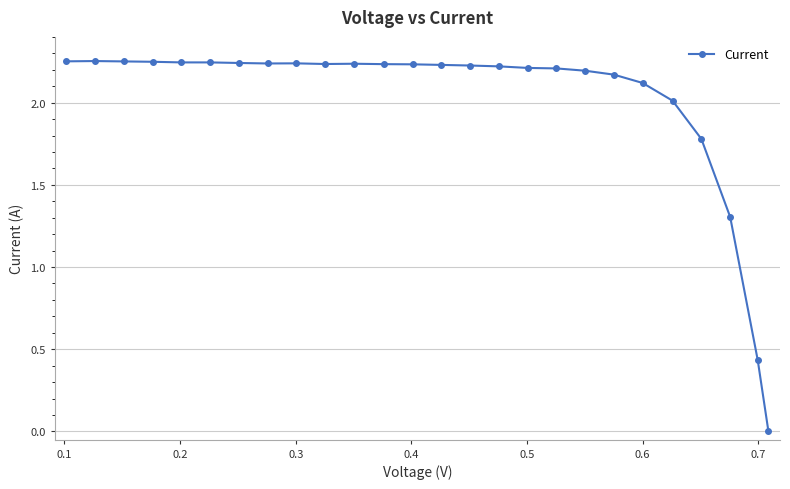

What is the sum of all values?

52.3